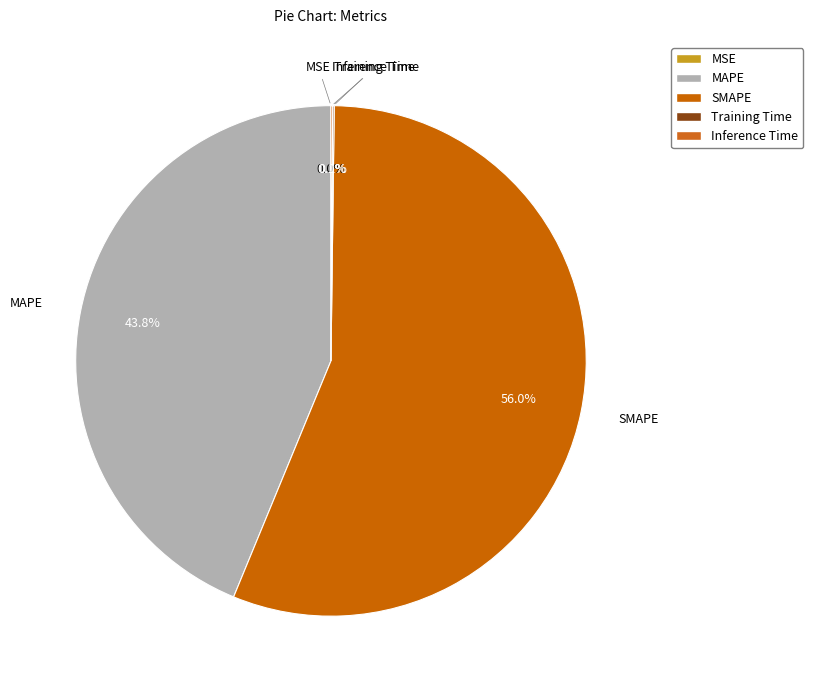

How much of the chart is everything except MSE?

100.0%